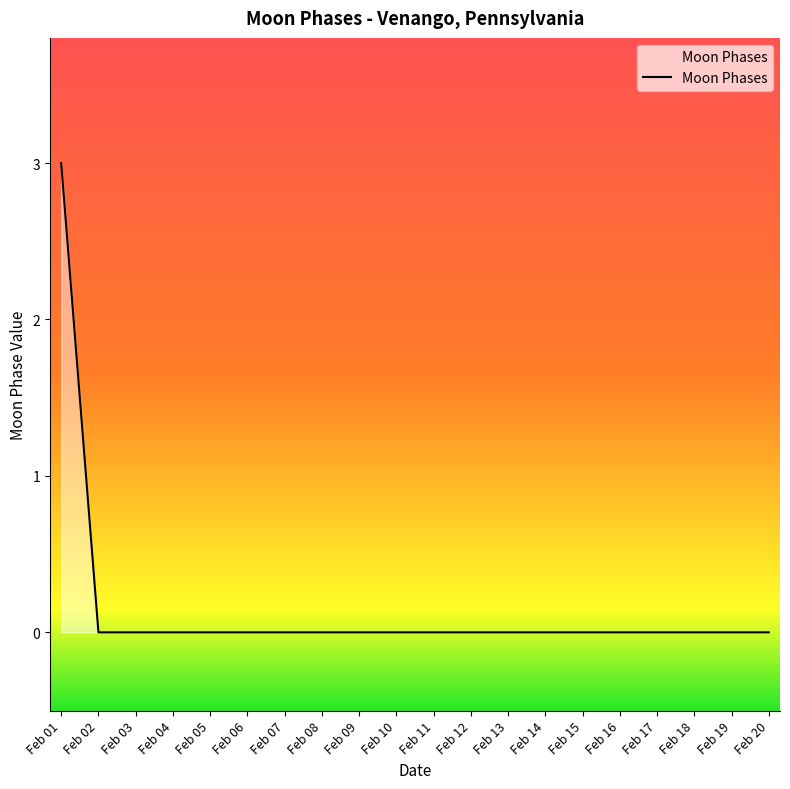

What is the greatest value displayed?

3